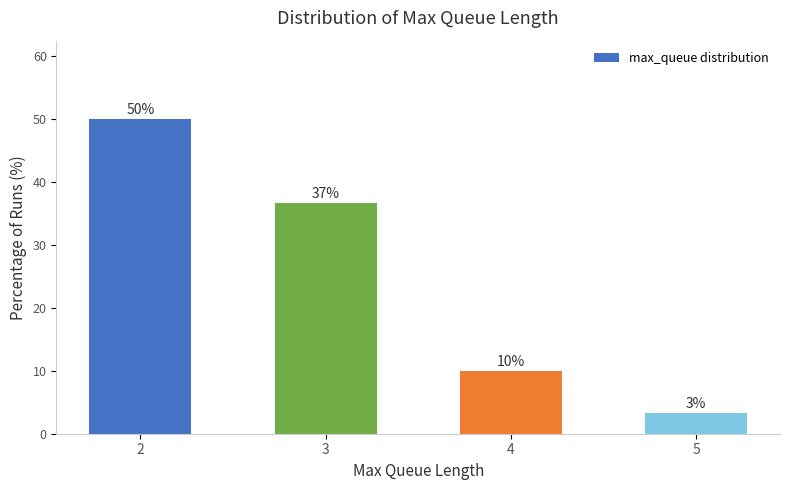

Which label corresponds to the smallest value in the chart?

5